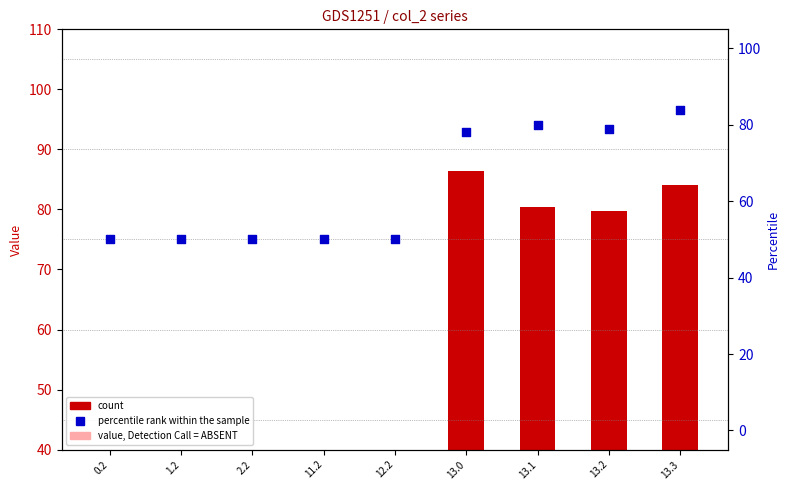

Which series has the widest spread of Y values?

count